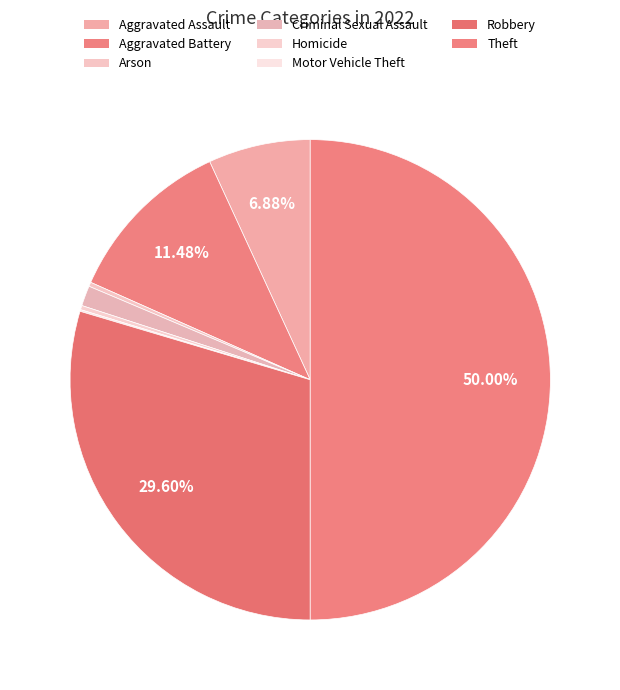

What is the smallest slice in the pie chart?

Motor Vehicle Theft